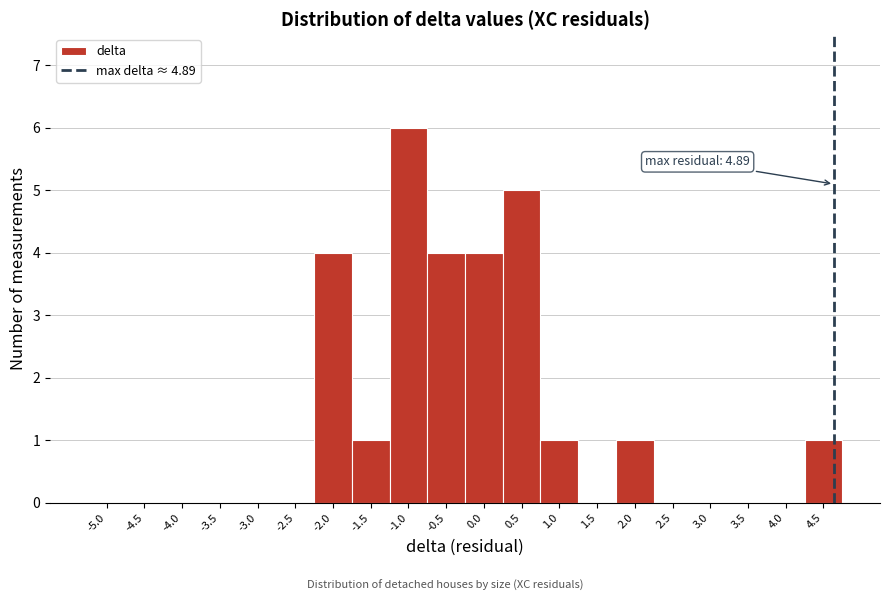

Reading left to right, extract all data points from this chart.

-5.0=0	-4.5=0	-4.0=0	-3.5=0	-3.0=0	-2.5=0	-2.0=4	-1.5=1	-1.0=6	-0.5=4	0.0=4	0.5=5	1.0=1	1.5=0	2.0=1	2.5=0	3.0=0	3.5=0	4.0=0	4.5=1